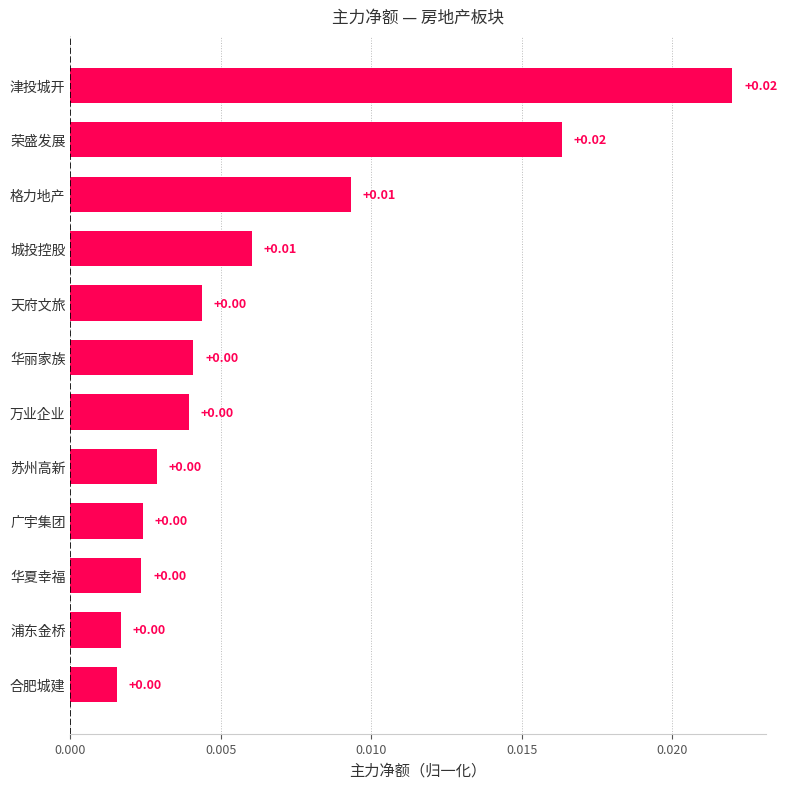

Are the bars grouped side by side (vs. stacked)?

No